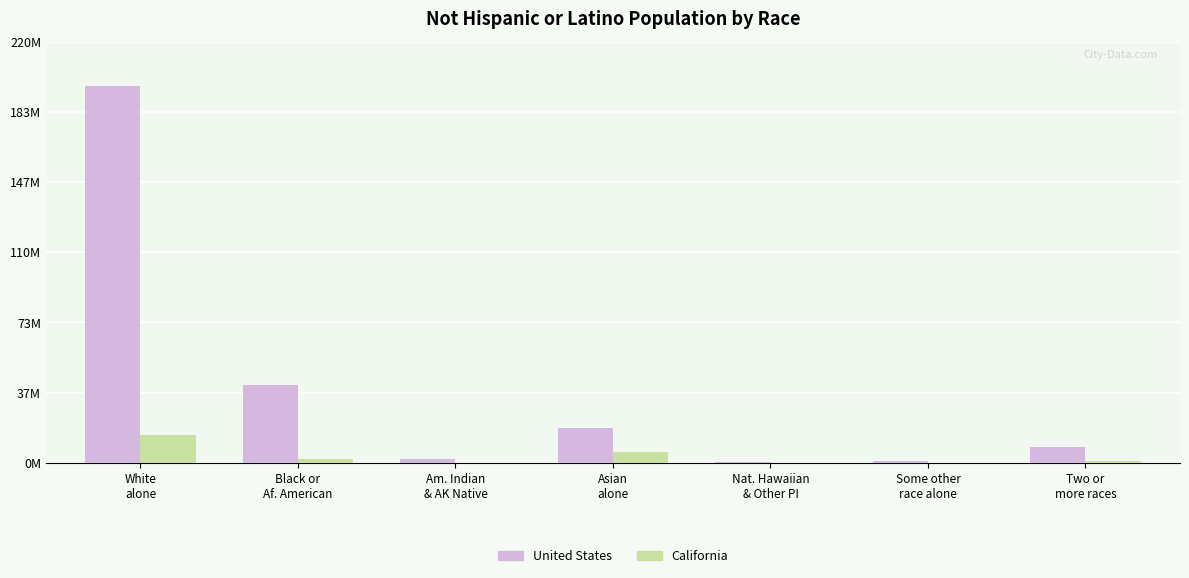

Reading left to right, extract all data points from this chart.

United States: 196789401	40596040	2236348	18427914	565473	839270	8303331
California: 14356081	2171989	149063	5786711	141846	107538	1224113